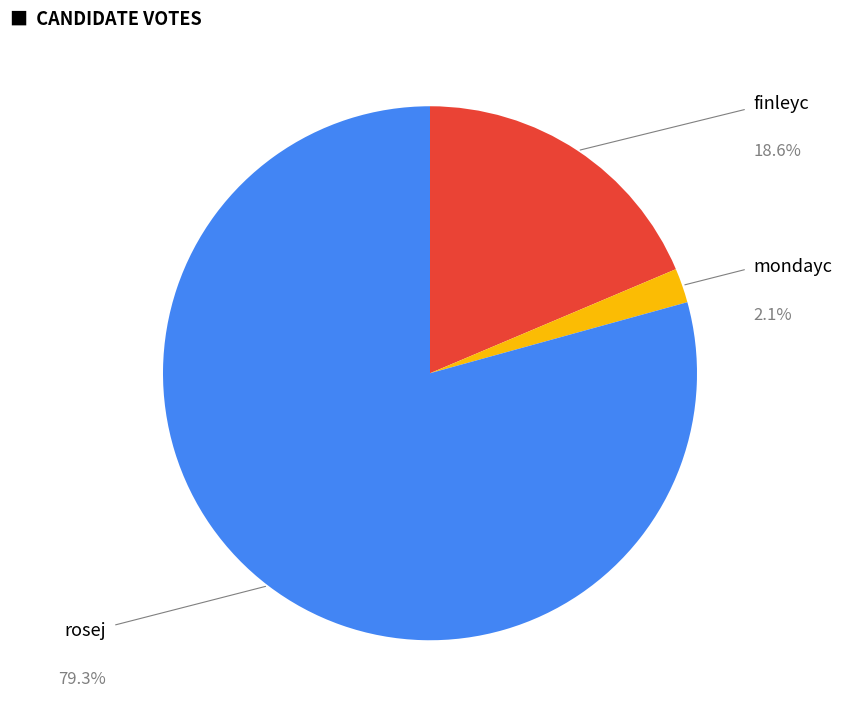

Which slice is the smallest?

mondayc